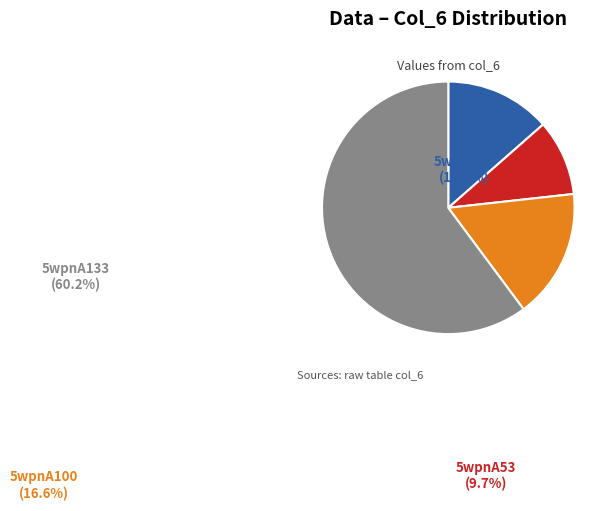

The 5wpnA53 slice represents 1% of the pie. True or false?

False